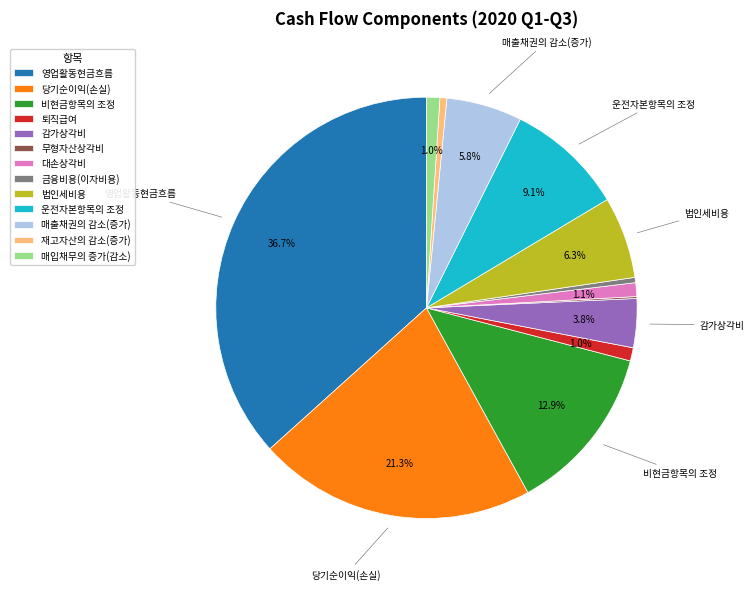

Which has a higher value, 감가상각비 or 영업활동현금흐름?

영업활동현금흐름